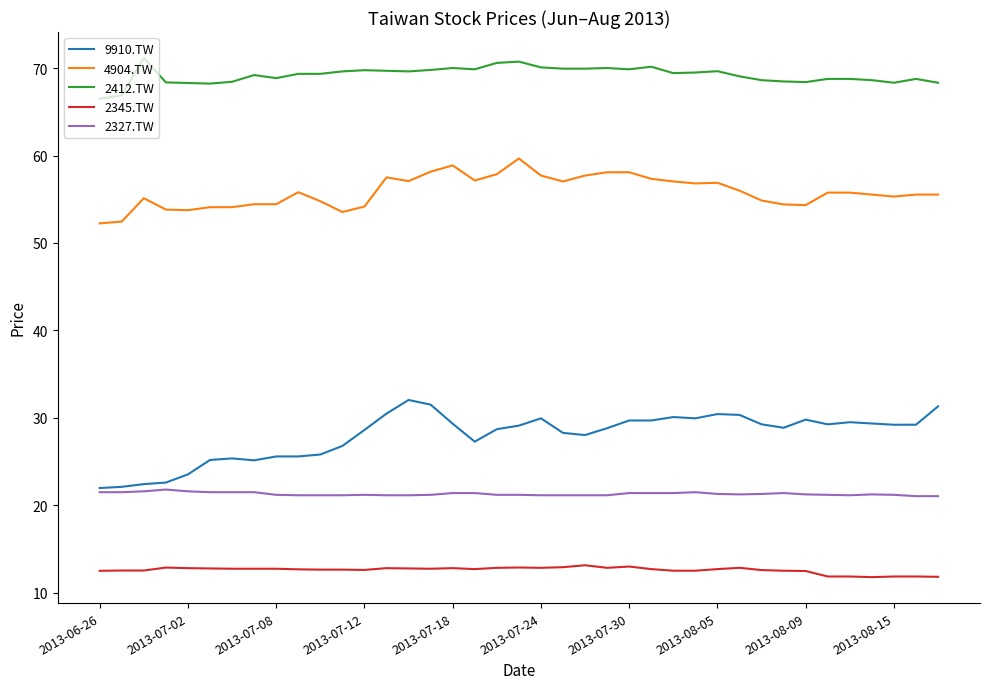

What is the minimum value shown in the chart?

11.8